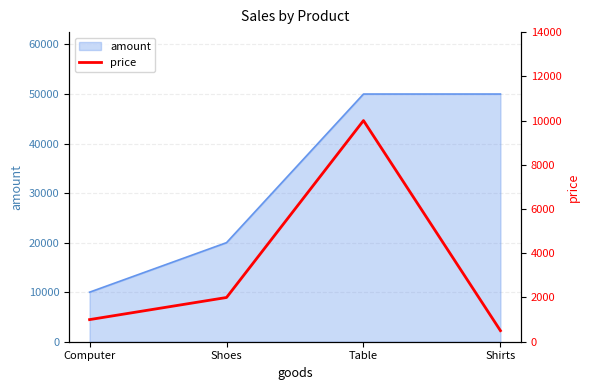

Where is the data nearest to the value 5250?

Shoes